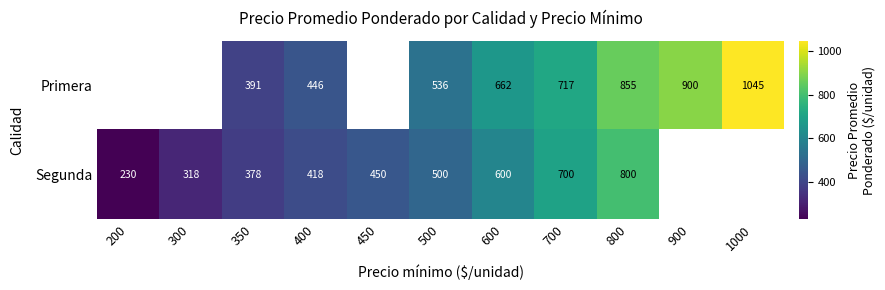

What is the total value across all series at 400?

864